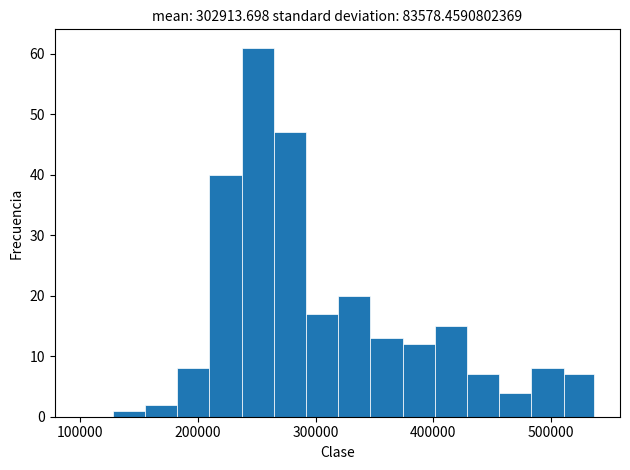

Read against the x-axis, roughly where is the centre of the tallest bar?

250000